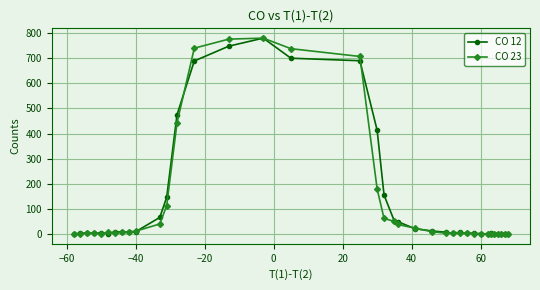

What is the greatest value displayed?

780